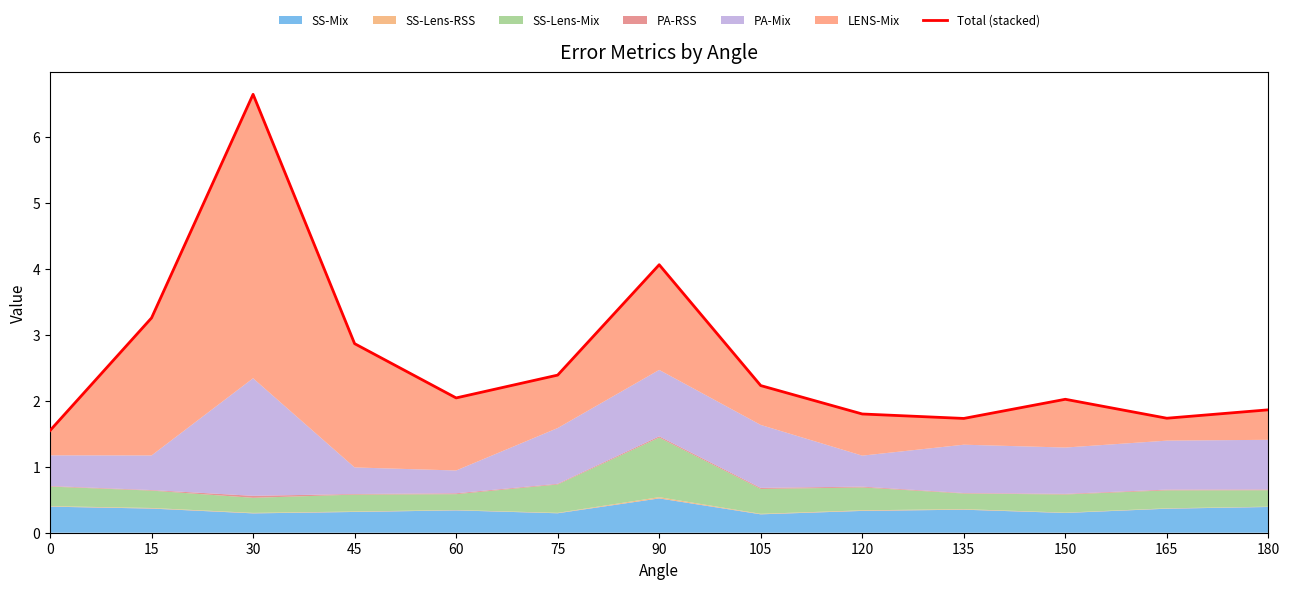

What is the average value?

2.6